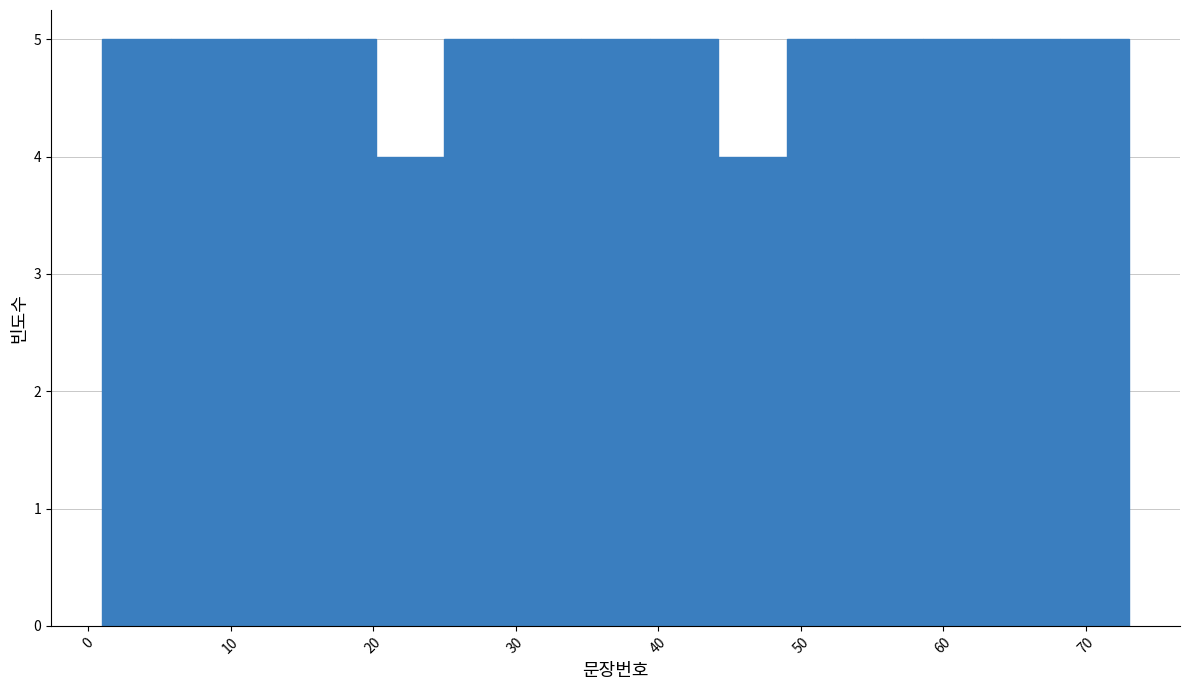

Reading left to right, transcribe this chart: for each bar, give the range it covers on the x-axis and its height. Neither the bar edges nor the heights are printed on the chart, so give them approximately, as read against the axes.

1.0 to 5.8: 5
5.8 to 10.6: 5
10.6 to 15.4: 5
15.4 to 20.2: 5
20.2 to 25.0: 4
25.0 to 29.8: 5
29.8 to 34.6: 5
34.6 to 39.4: 5
39.4 to 44.2: 5
44.2 to 49.0: 4
49.0 to 53.8: 5
53.8 to 58.6: 5
58.6 to 63.4: 5
63.4 to 68.2: 5
68.2 to 73.0: 5